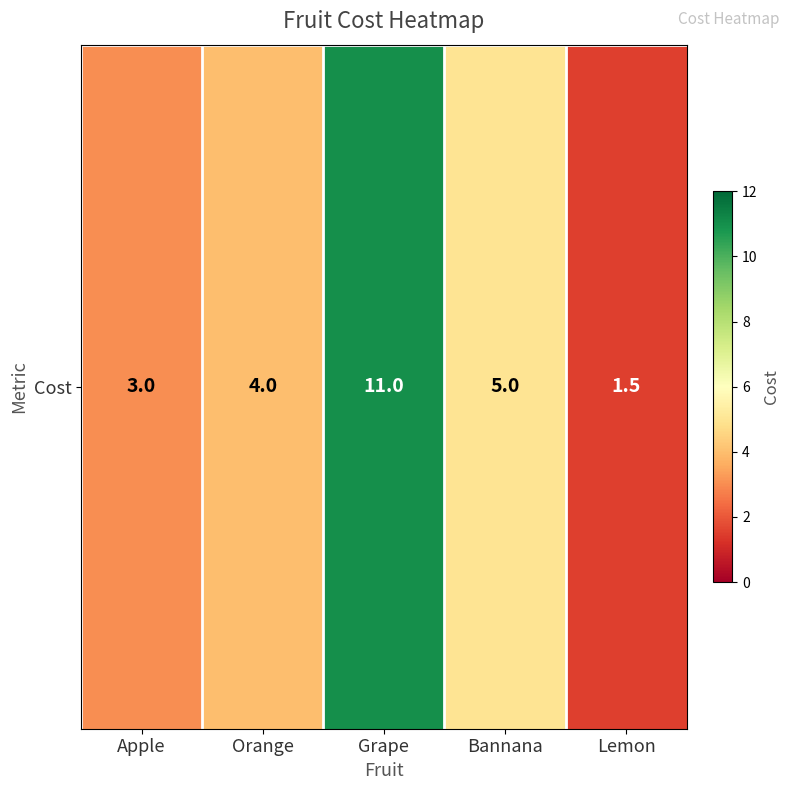

How many values are between 3 and 5?

3